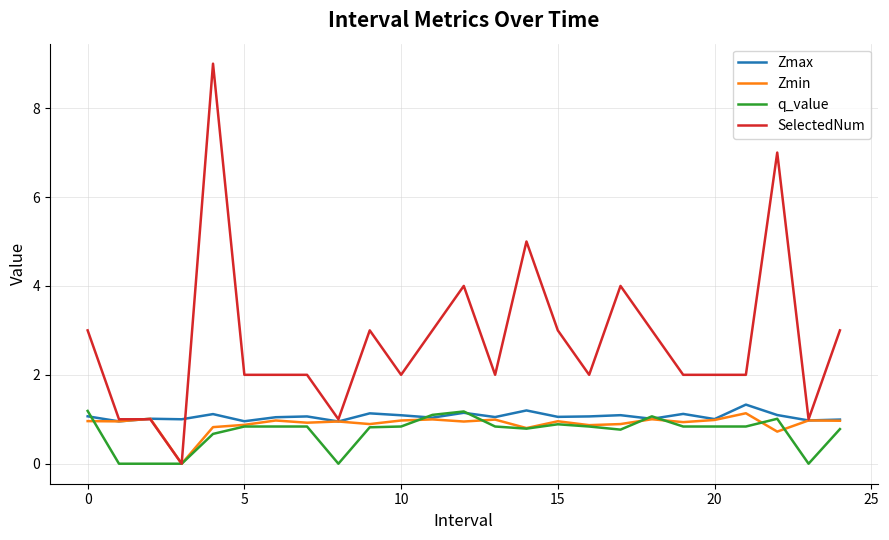

Which series has the largest range (max minus min)?

SelectedNum